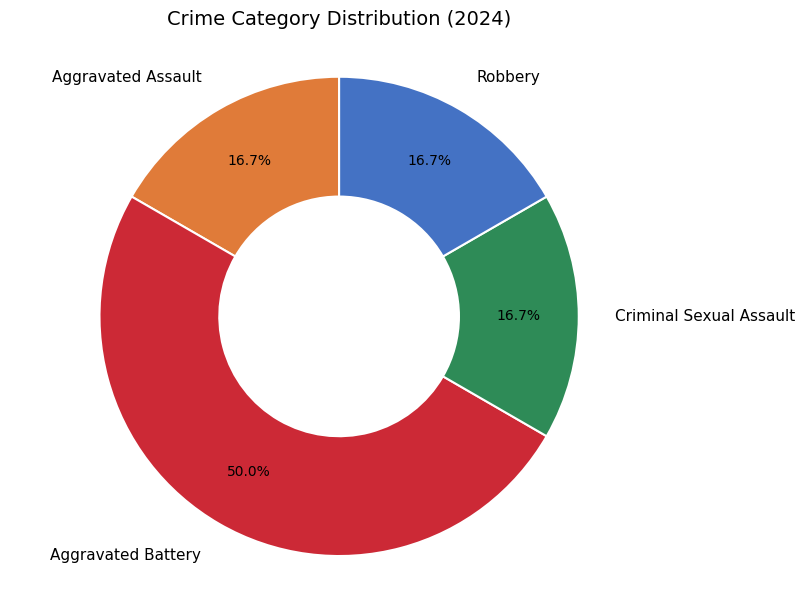

Is it true that Criminal Sexual Assault is 17% of the pie?

True